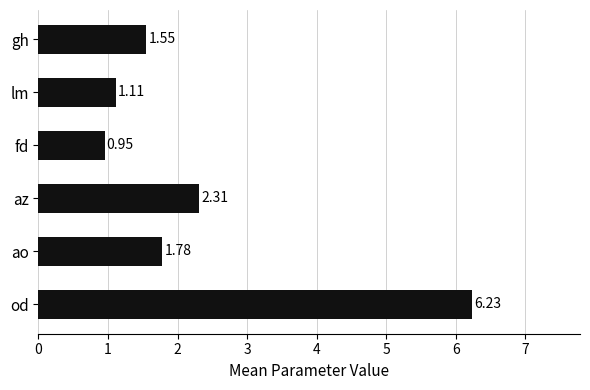

List the labels in order of value, smallest first.

fd, lm, gh, ao, az, od